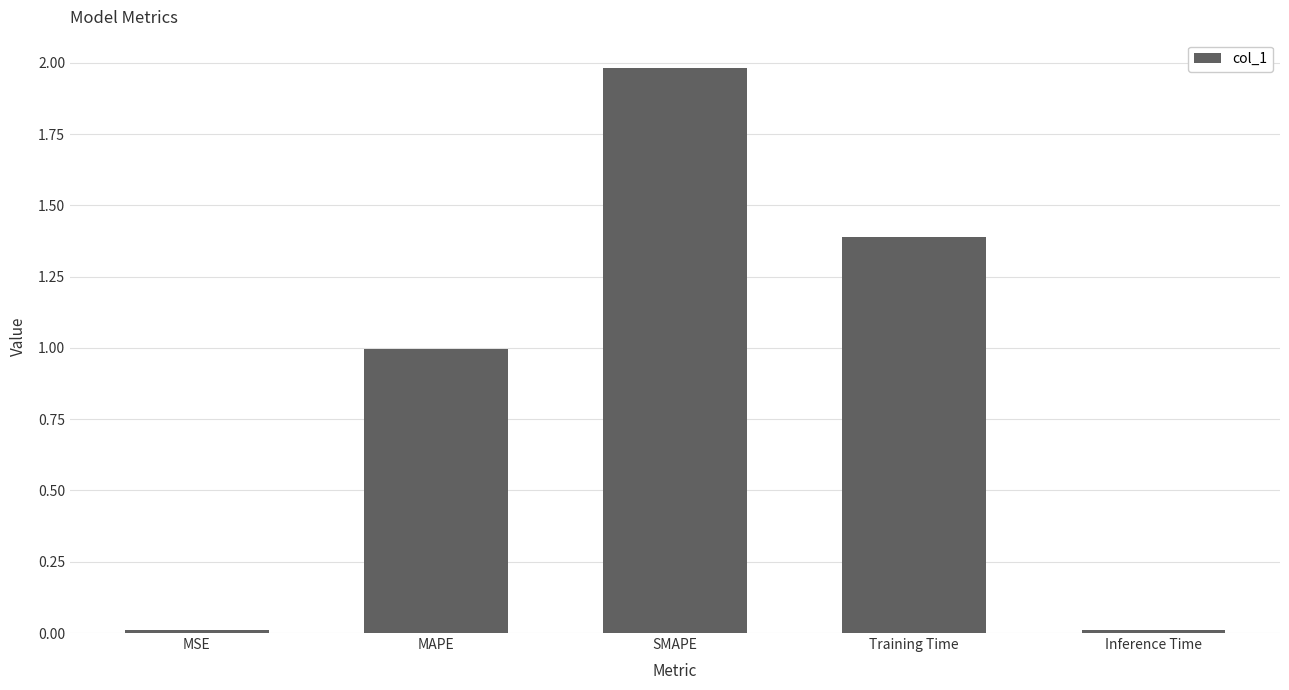

What is the difference between the maximum and minimum values?

2.0